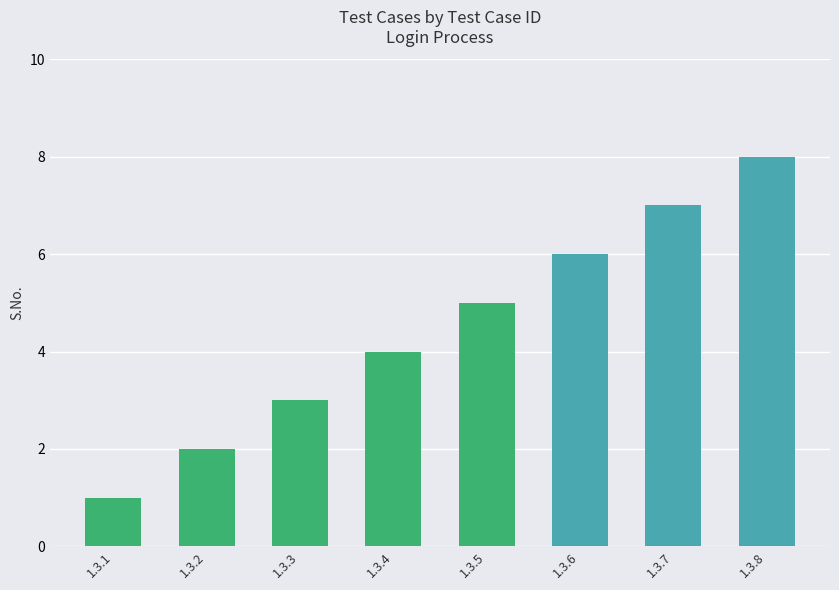

The value at 1.3.7 is 7. True or false?

True